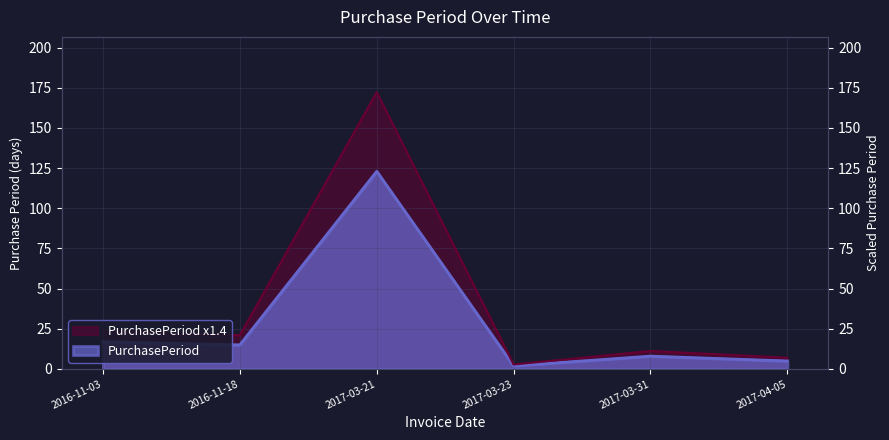

What is the change in value from 2016-11-18 to 2017-04-05?

-10